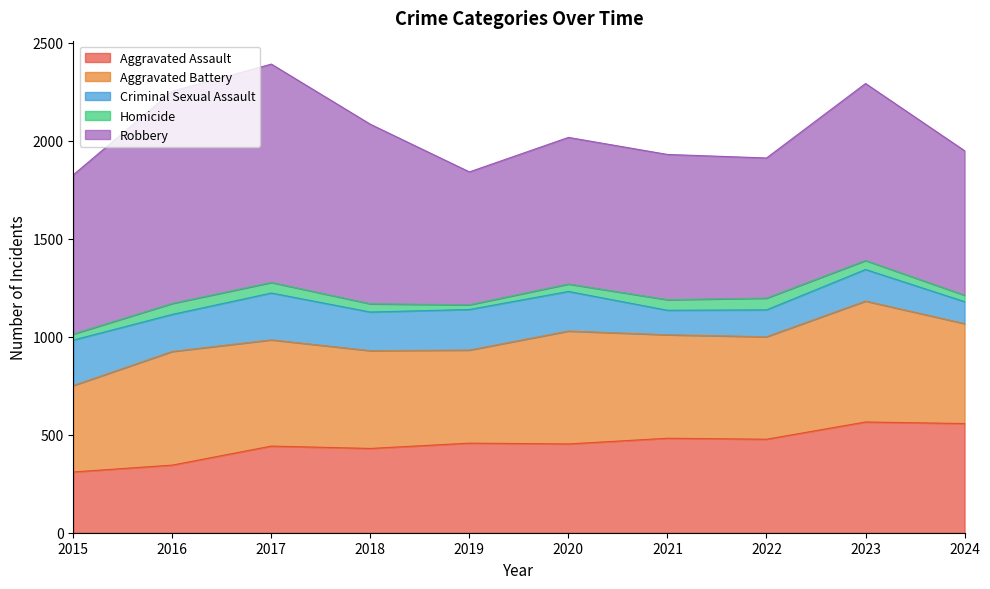

The Aggravated Assault series shows 345 at 2016. True or false?

True